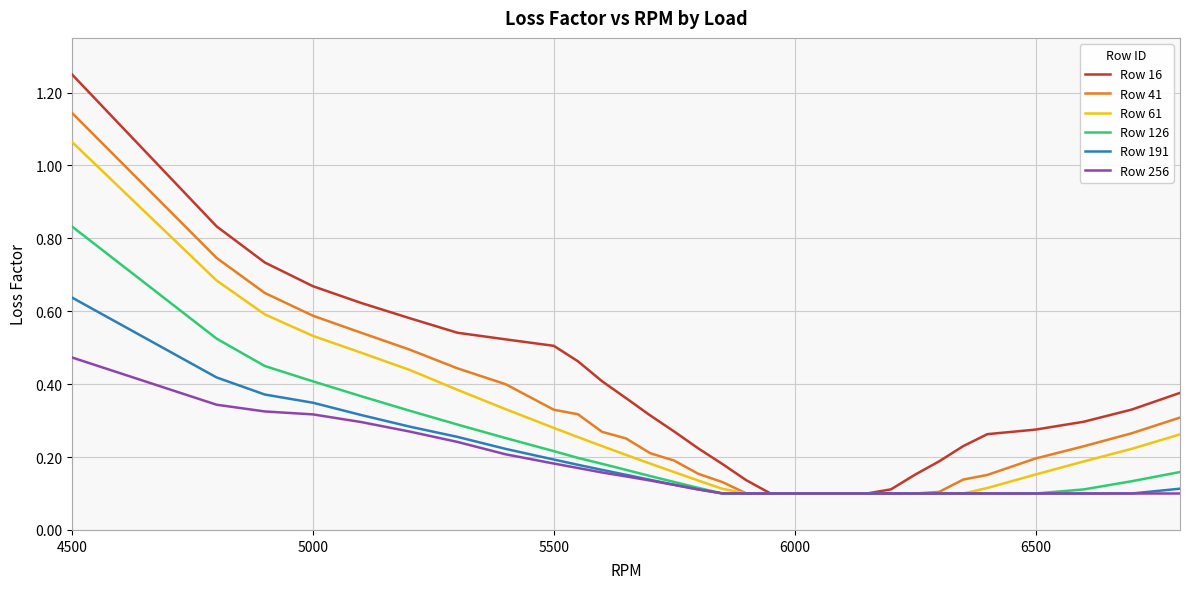

Which series has the largest range (max minus min)?

Row 16